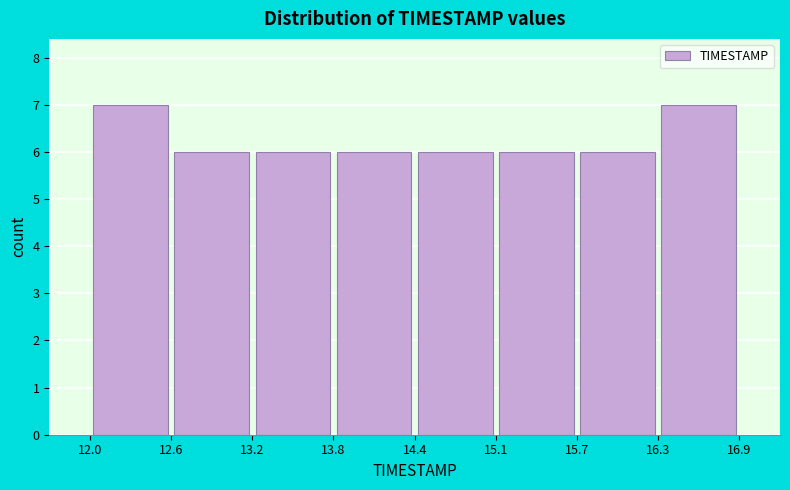

What is the height of the bar covering 13.8 to 14.4 on the x-axis? The values are not printed on the chart, so give them approximately, as read against the axis.

6